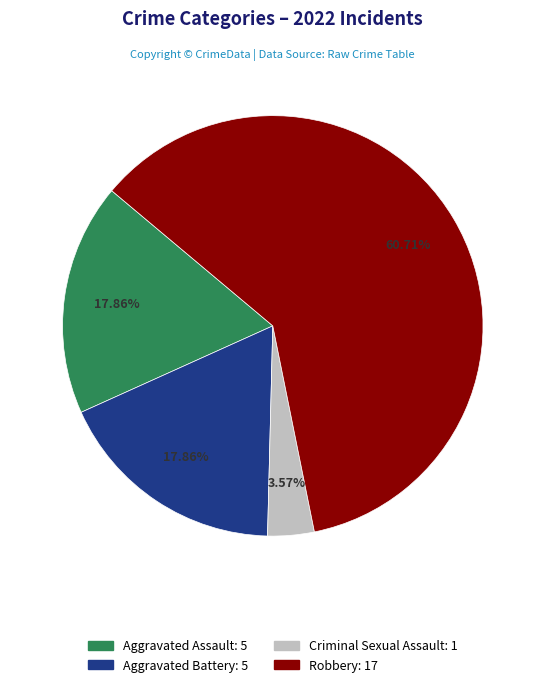

How many slices are in this pie chart?

4